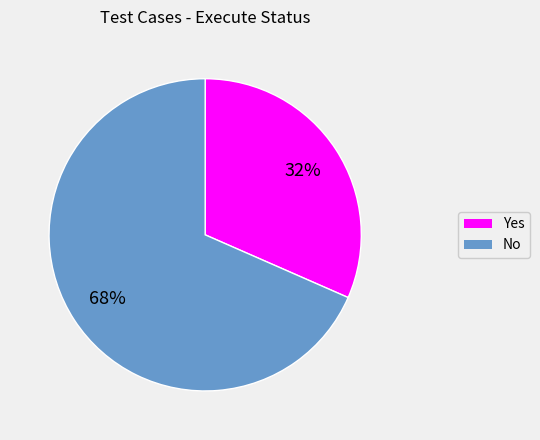

Is there a majority slice in this chart?

Yes